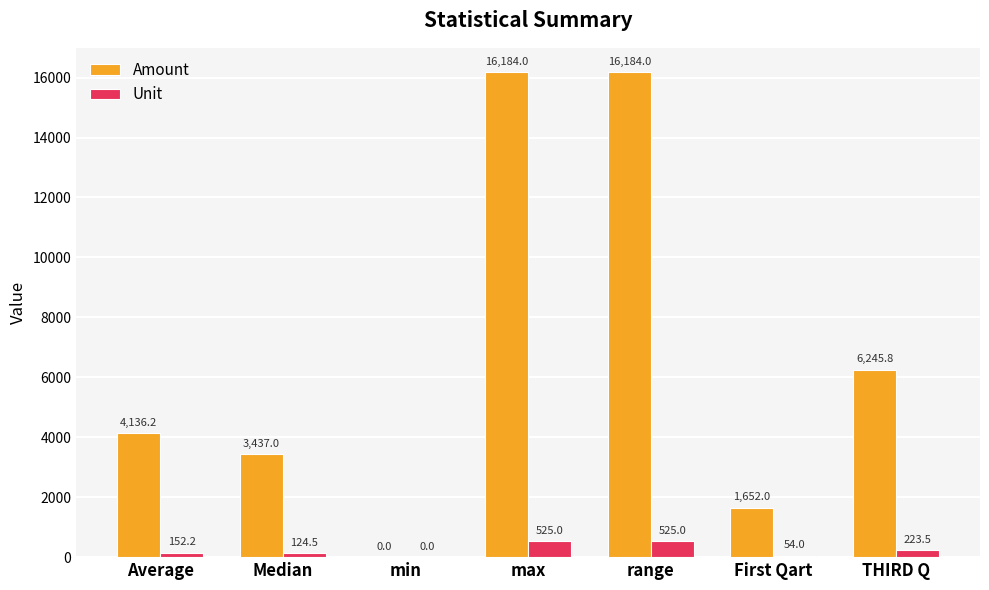

The value of Amount at min is -9534.8. True or false?

False